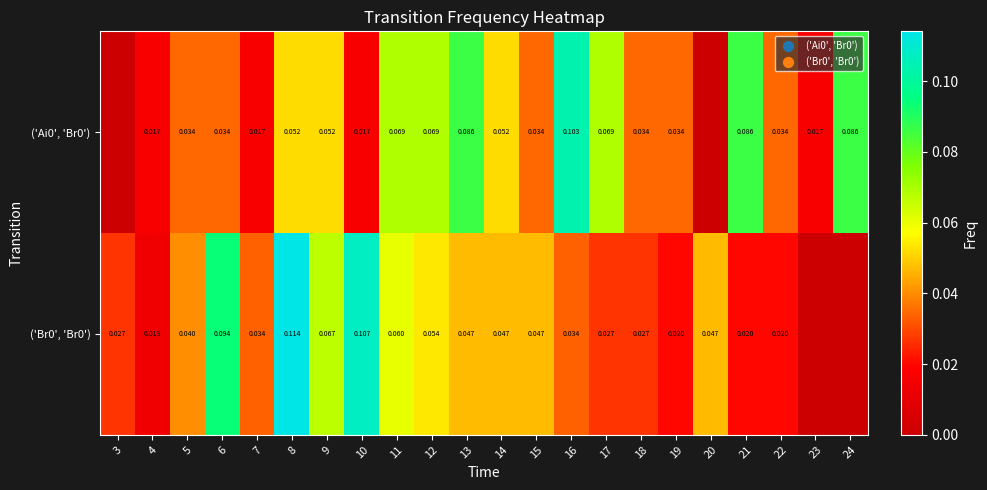

What is the total value across all series at 19?

0.1